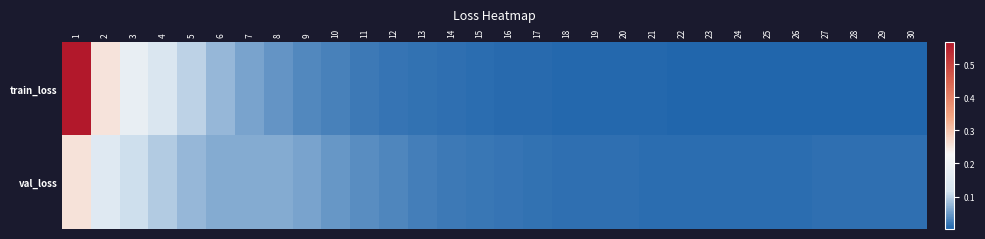

Reading left to right, list all the values displayed in this chart.

train_loss: 1=0.6	2=0.3	3=0.2	4=0.1	5=0.1	6=0.1	7=0.1	8=0.0	9=0.0	10=0.0	11=0.0	12=0.0	13=0.0	14=0.0	15=0.0	16=0.0	17=0.0	18=0.0	19=0.0	20=0.0	21=0.0	22=0.0	23=0.0	24=0.0	25=0.0	26=0.0	27=0.0	28=0.0	29=0.0	30=0.0
val_loss: 1=0.3	2=0.1	3=0.1	4=0.1	5=0.1	6=0.1	7=0.1	8=0.1	9=0.1	10=0.0	11=0.0	12=0.0	13=0.0	14=0.0	15=0.0	16=0.0	17=0.0	18=0.0	19=0.0	20=0.0	21=0.0	22=0.0	23=0.0	24=0.0	25=0.0	26=0.0	27=0.0	28=0.0	29=0.0	30=0.0